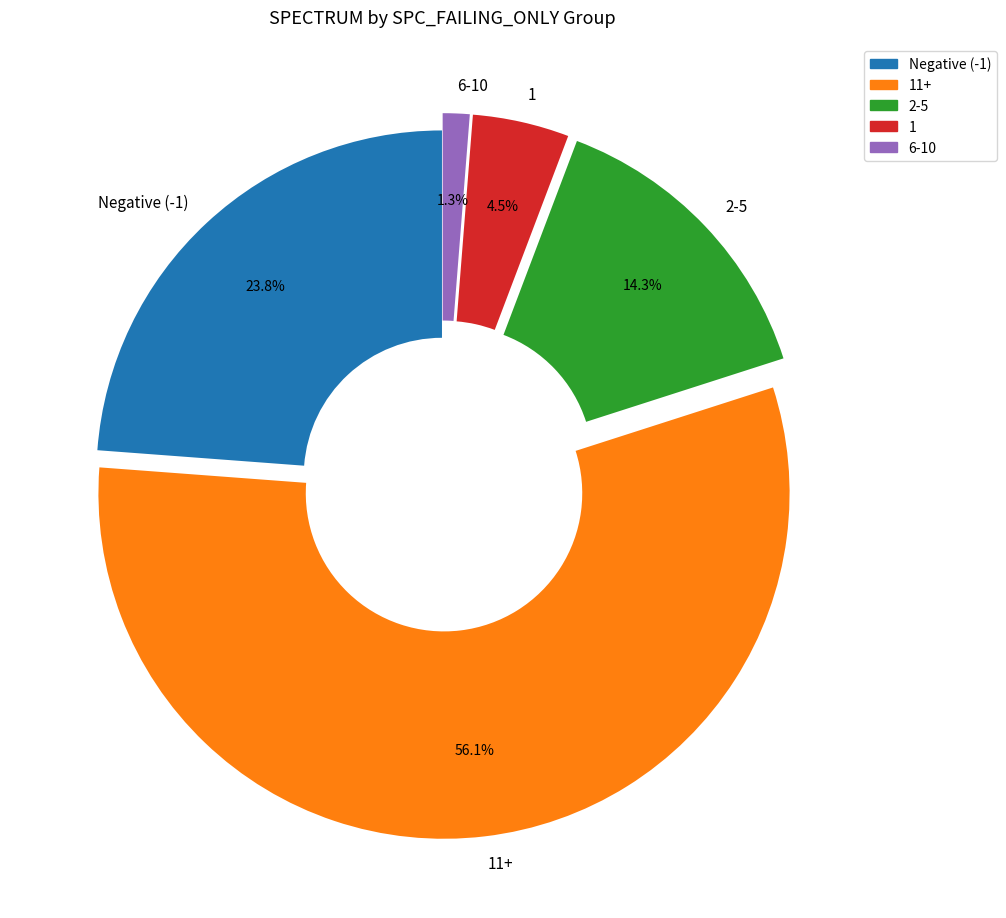

Rank the categories by value from lowest to highest.

6-10, 1, 2-5, Negative (-1), 11+